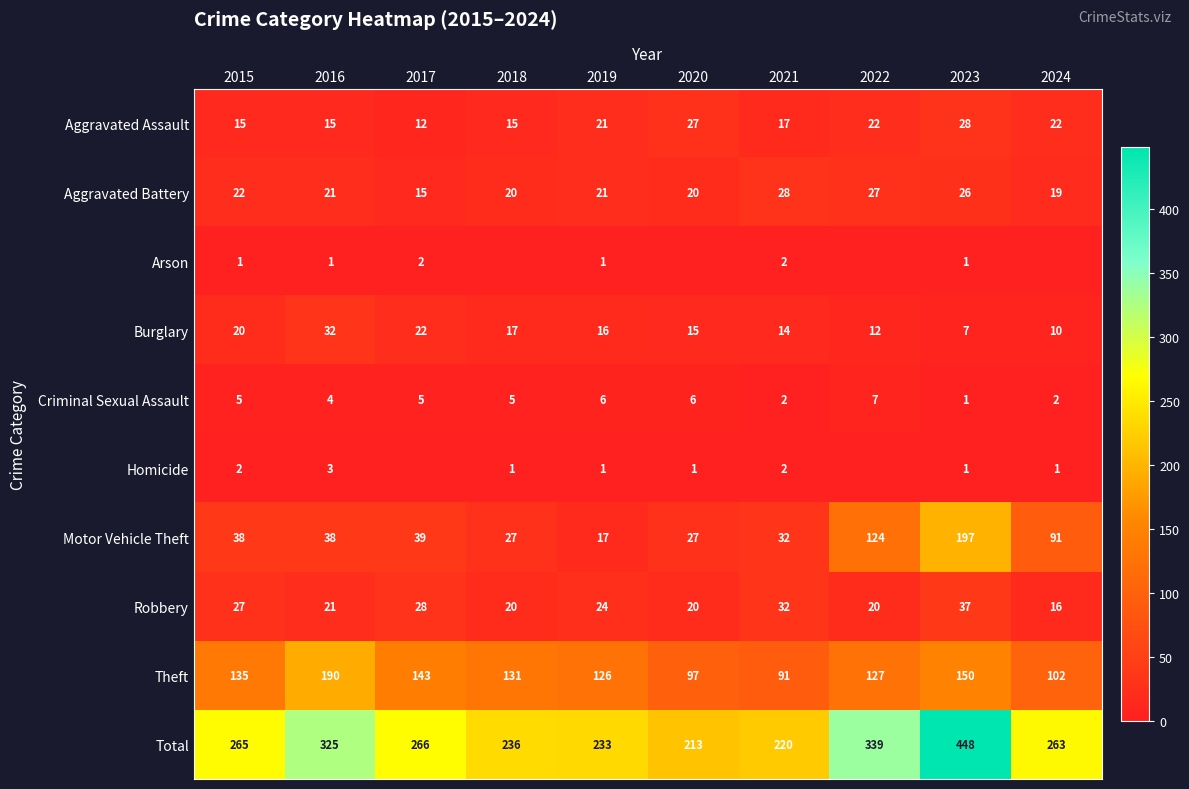

Which has a higher value, 2018 or 2019?

2019